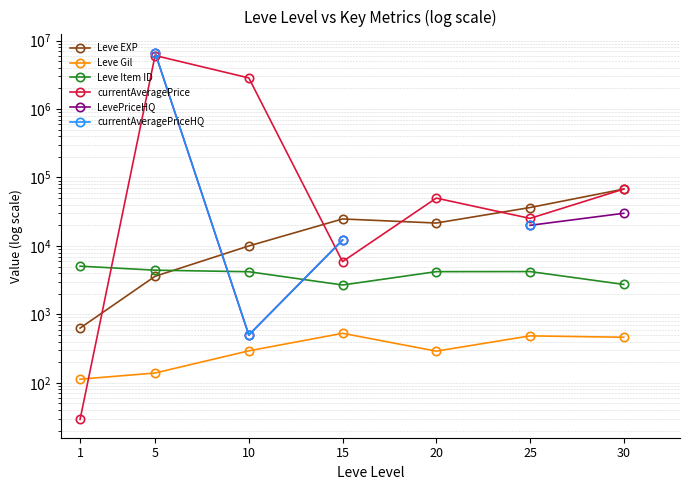

At which label does LevePriceHQ first exceed 30000?

5